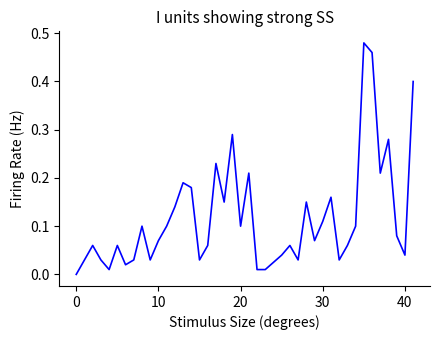

How many points are higher than both their immediate neighbors (excluding endpoints)?

12